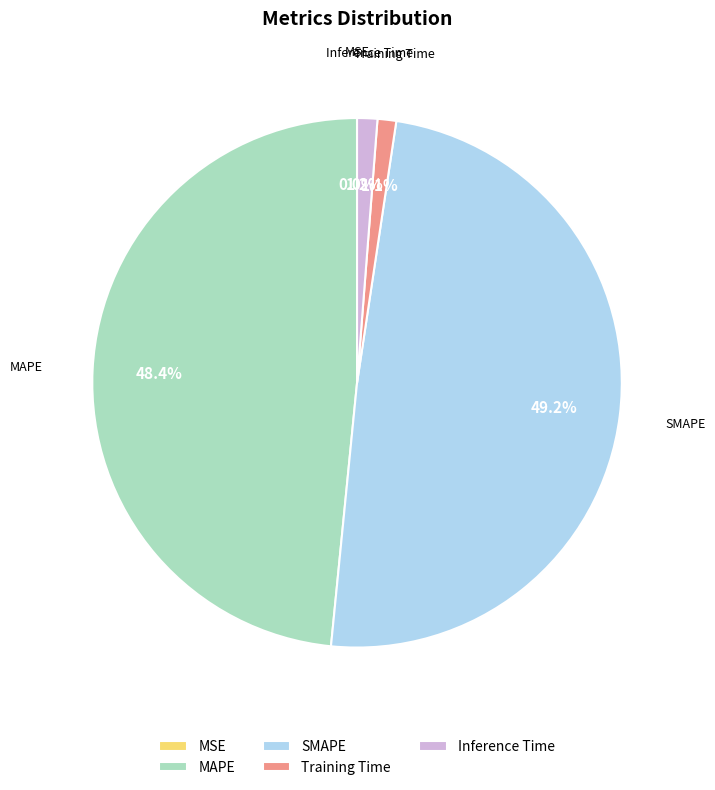

To the nearest percent, what is the difference between the Inference Time and MAPE slice percentages?

47%